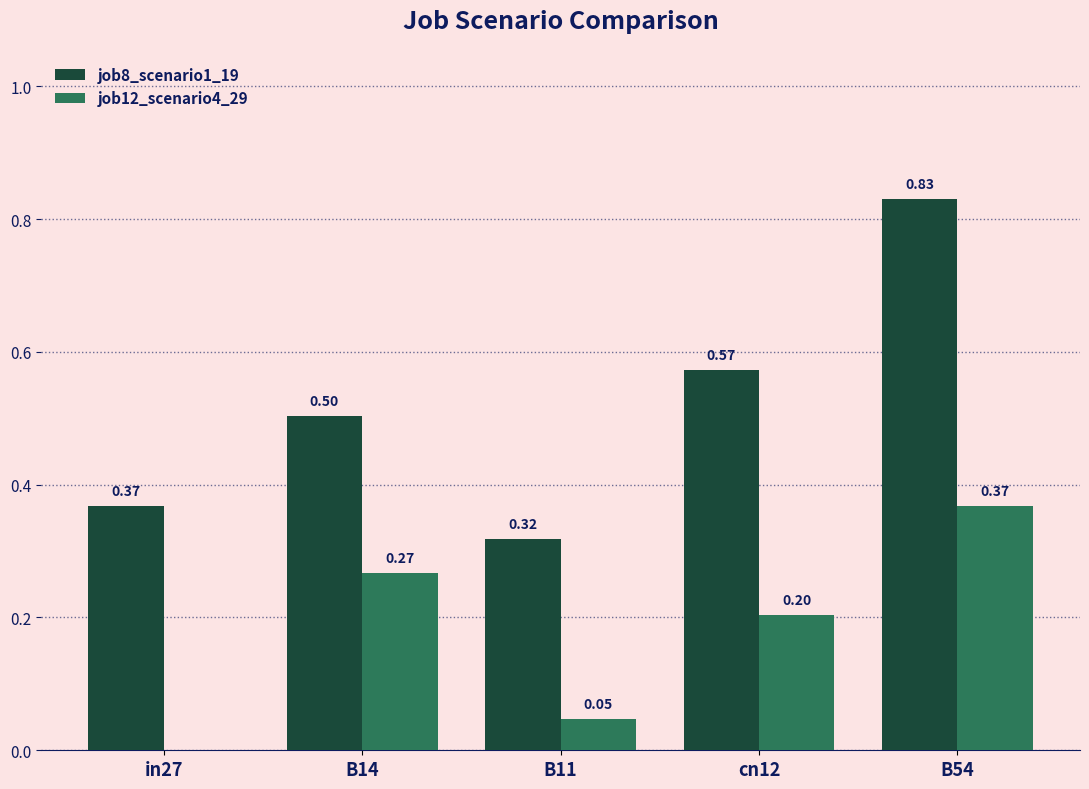

Which series has the largest total across all categories?

job8_scenario1_19